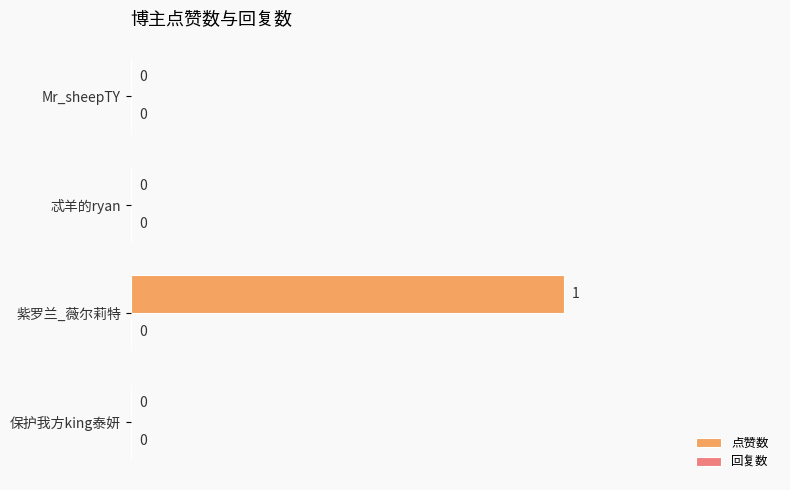

How many values are between 0 and 1?

4